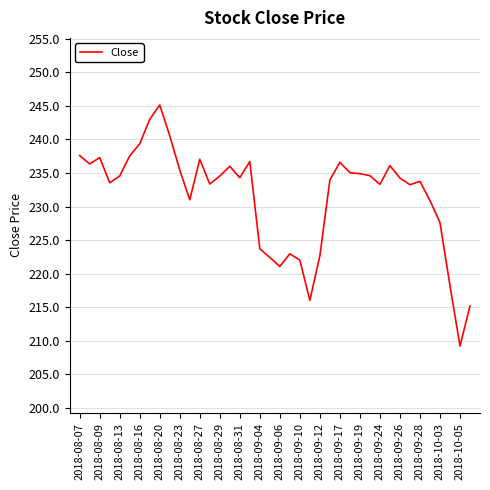

What is the maximum value shown in the chart?

245.2